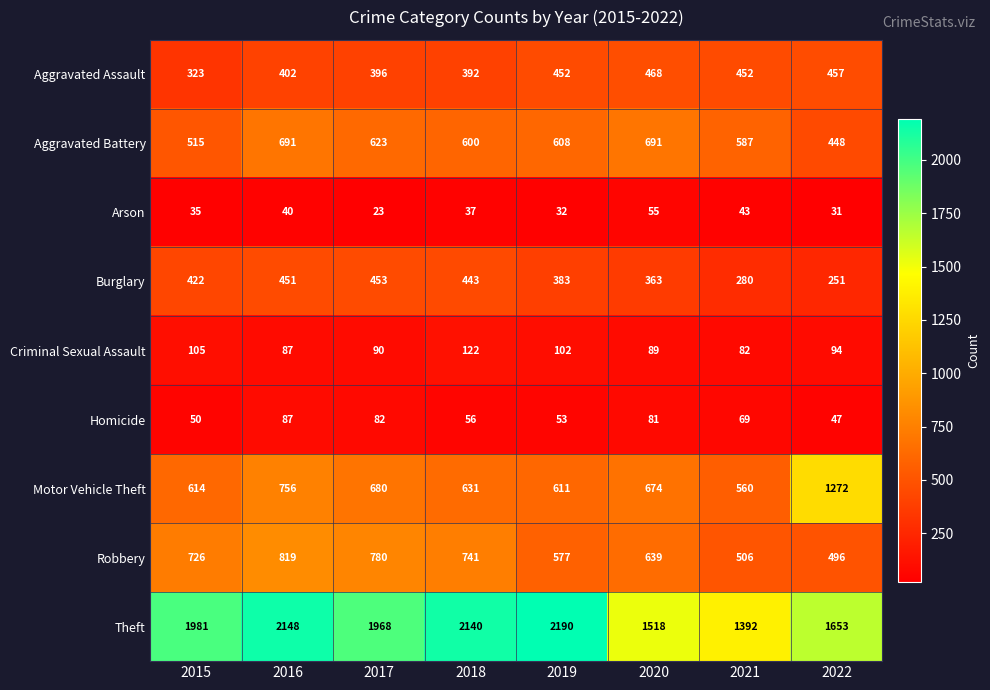

What is the minimum value shown in the chart?

23